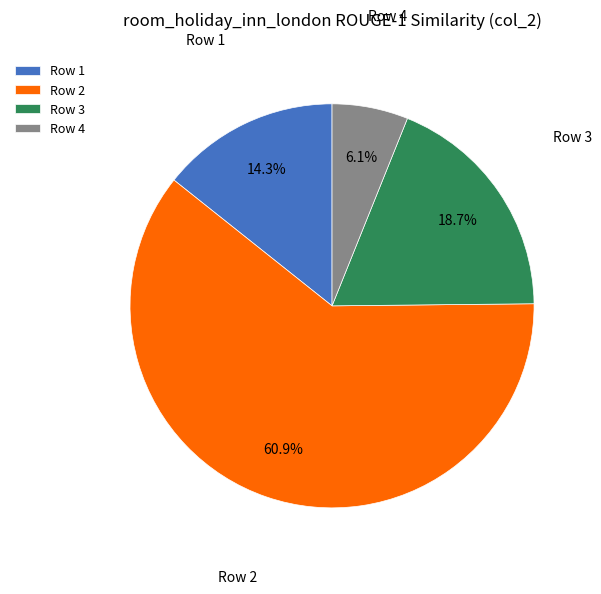

Combined, do Row 2 and Row 3 account for over 50%?

Yes